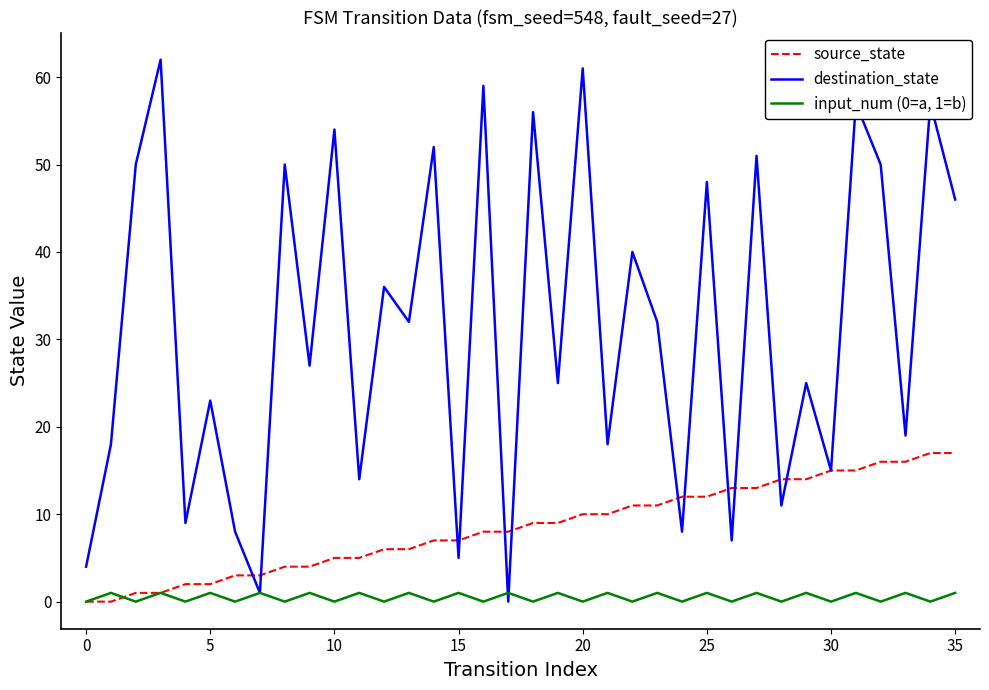

List the series in order of their peak value, lowest first.

input_num (0=a, 1=b), source_state, destination_state